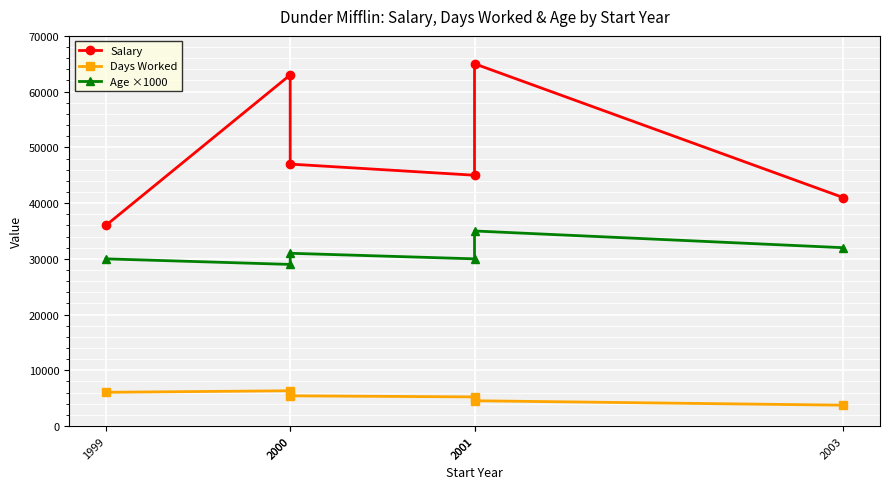

List the labels in order of Days Worked value, largest first.

2000, 1999, 2000, 2001, 2001, 2003